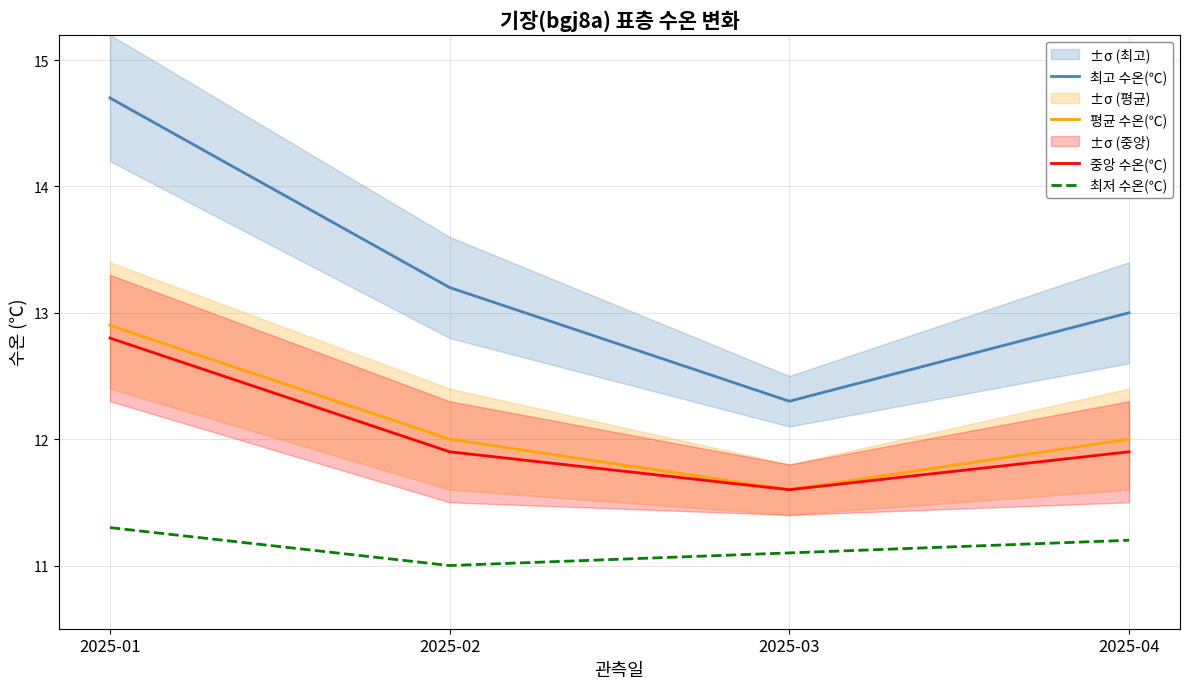

What is the spread (max minus min) of values at 2025-01?

3.4